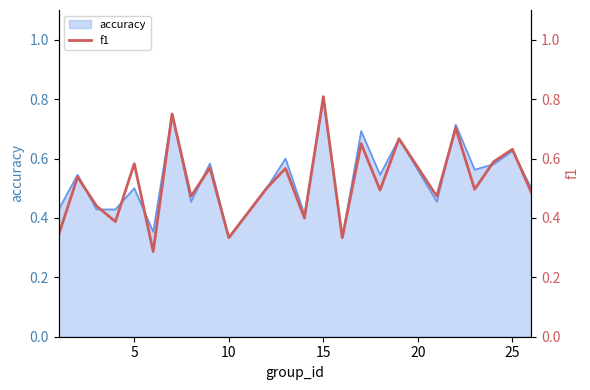

What is the average value?

0.5